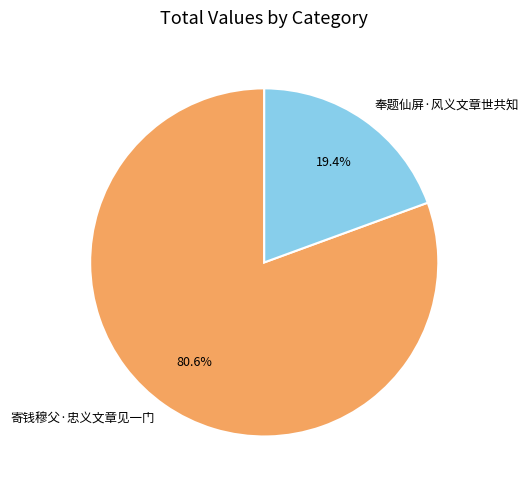

True or false: 寄钱穆父·忠义文章见一门 accounts for 81% of the total.

True